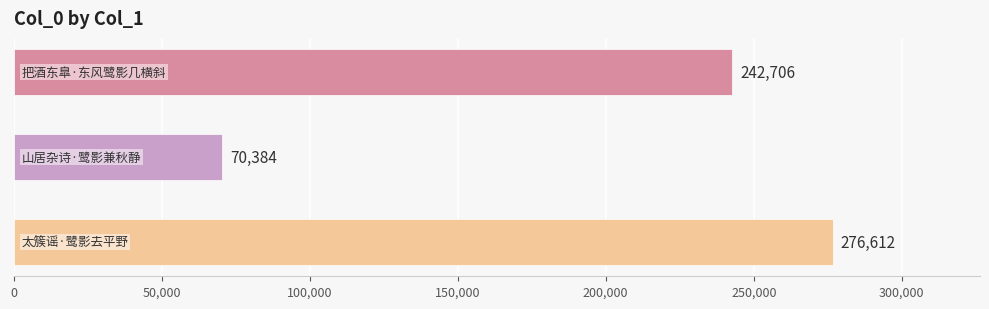

Count the values in the range 70384 to 276612.

3